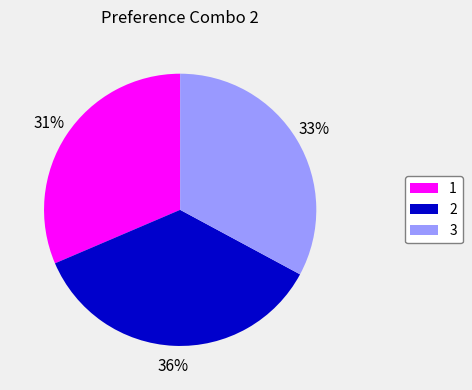

The 3 slice represents 33% of the pie. True or false?

True